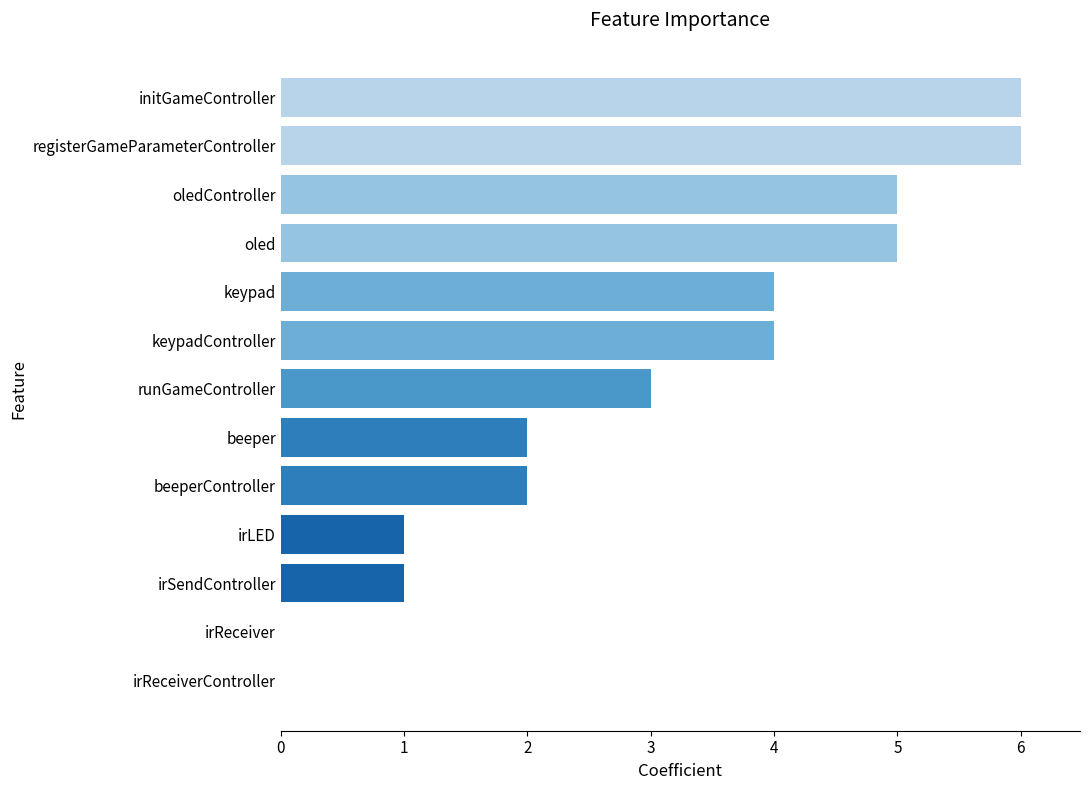

Where is the data nearest to the value 3?

runGameController